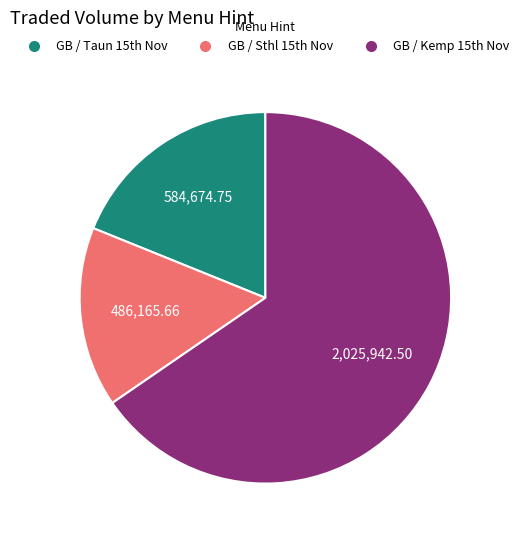

Count the number of slices in the pie.

3